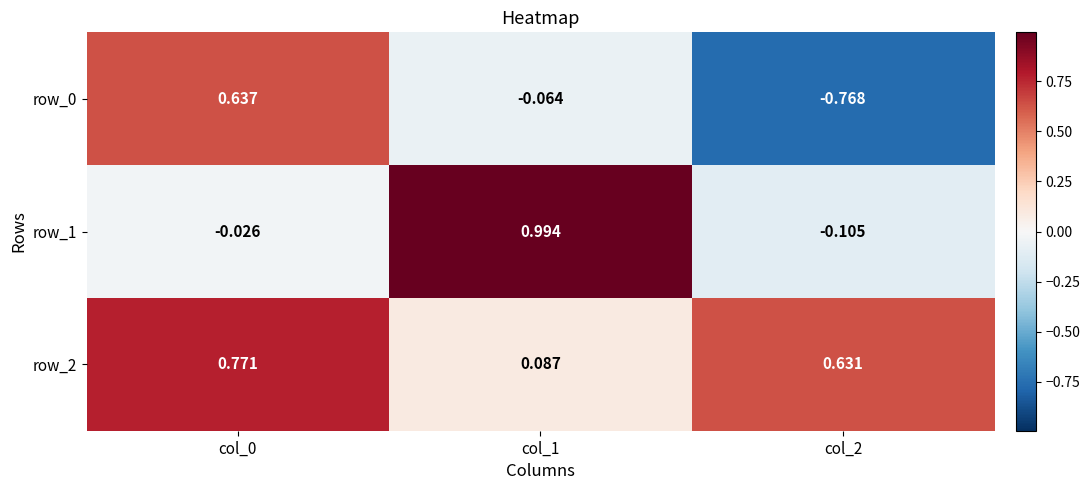

Is the value of row_2 at col_0 greater than the value of row_0 at col_0?

Yes